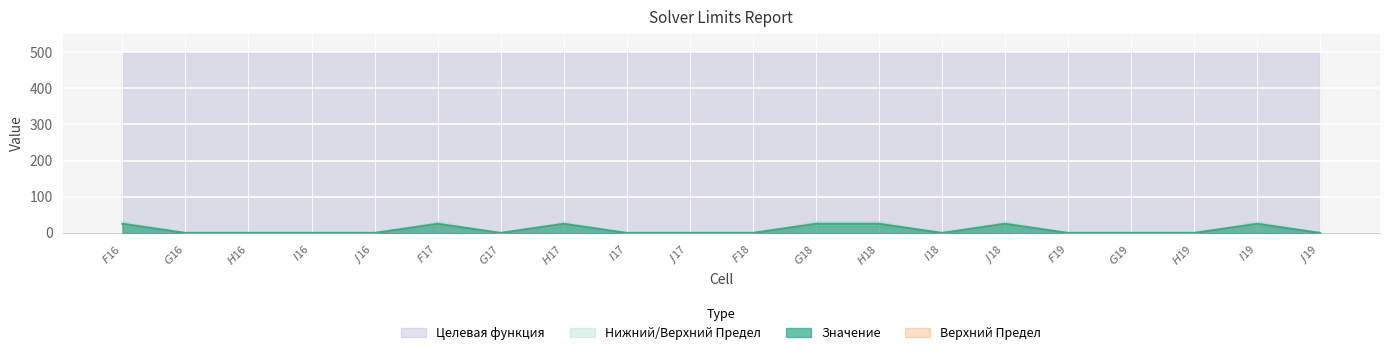

True or false: Нижний Предел and Значение intersect in this chart.

False